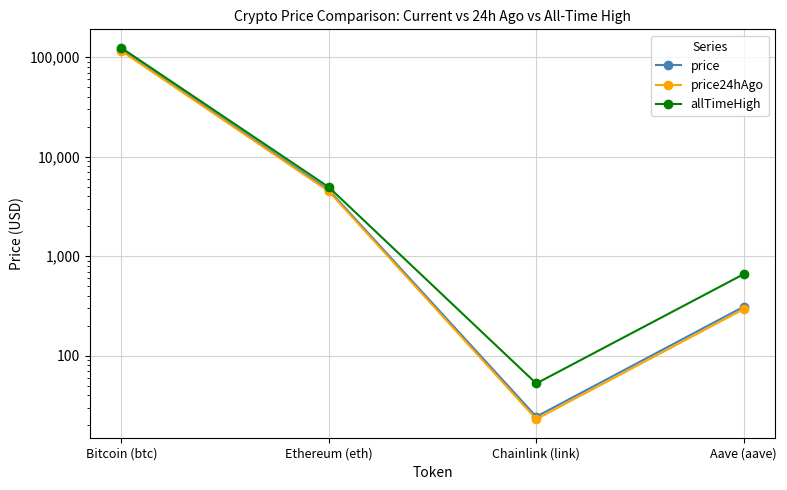

True or false: allTimeHigh has more than 0 points higher than both neighbors.

False